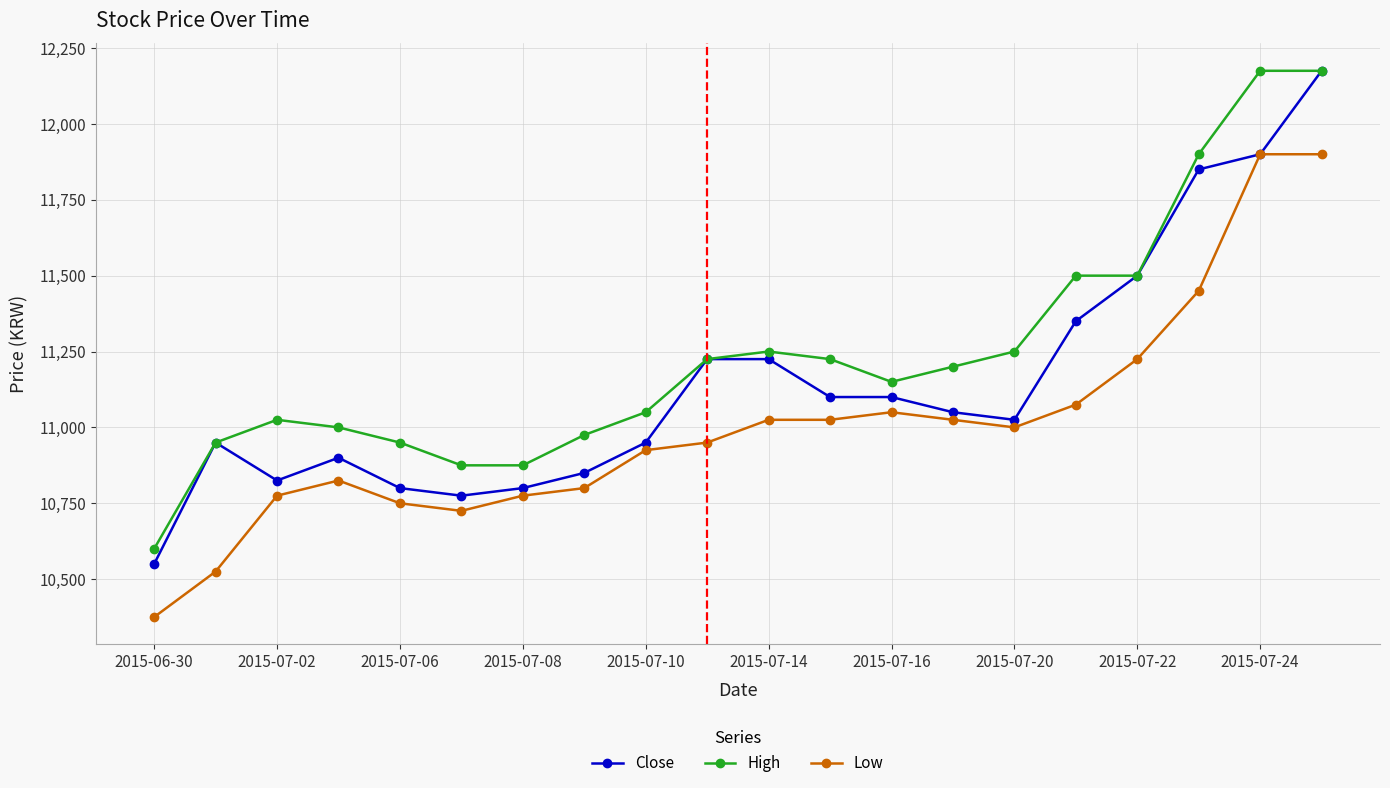

Which series has the largest range (max minus min)?

Close